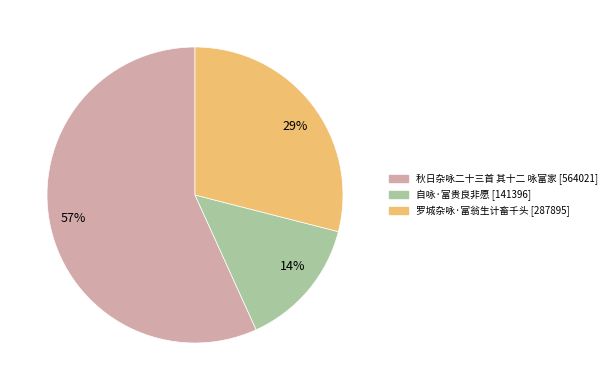

Count the number of slices in the pie.

3